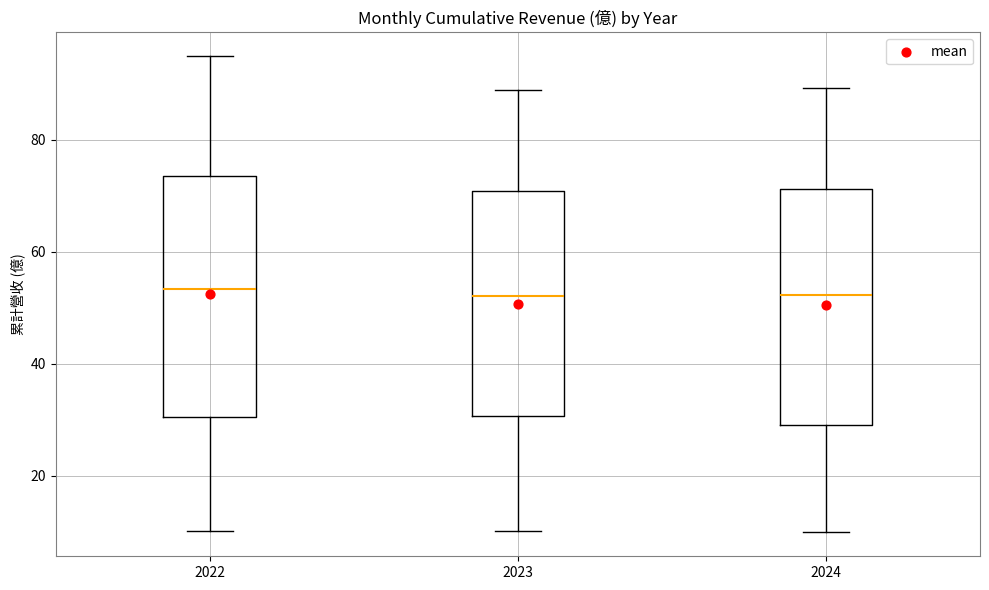

Reading left to right, read every box against the y-axis: the position of its median line, the range the box covers, and the ends of its whiskers. The values are not printed on the chart, so give them approximately, as read against the axis.

2022: median 54, box 30 to 74, whiskers 10 to 94
2023: median 52, box 30 to 70, whiskers 10 to 88
2024: median 52, box 30 to 72, whiskers 10 to 90